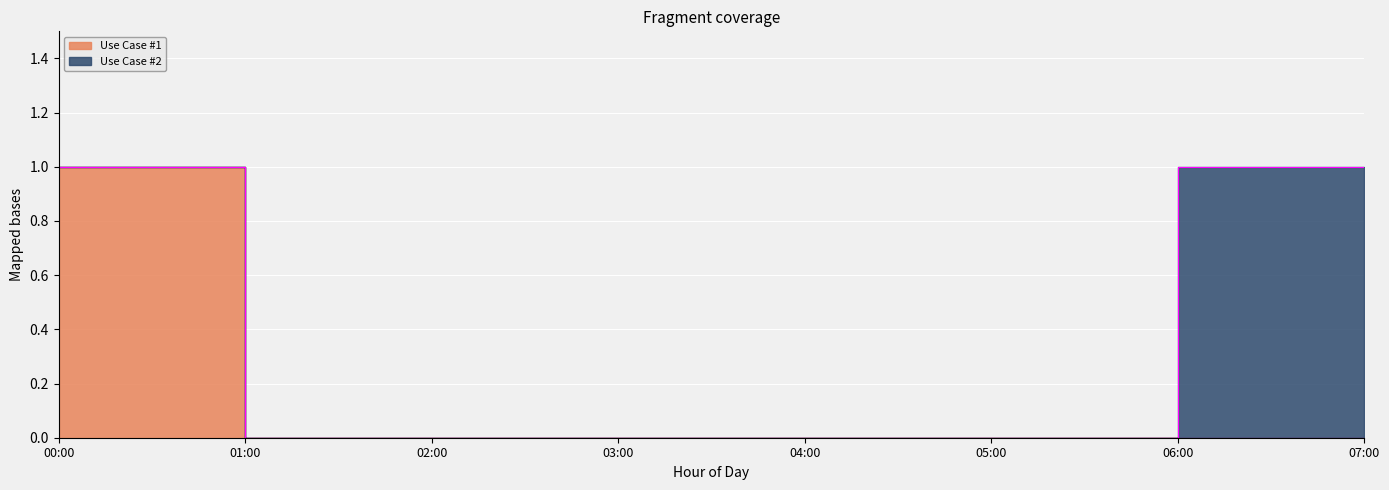

At which category does the chart reach its peak across all series?

00:00